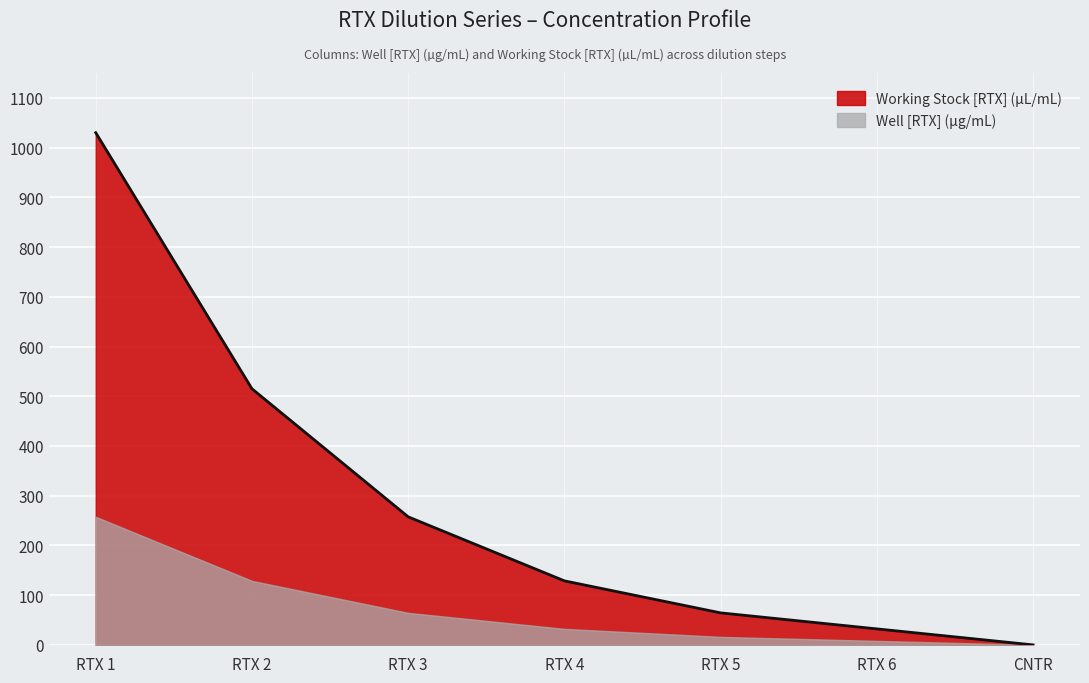

Reading left to right, extract all data points from this chart.

1030.0	515.0	257.5	128.8	64.4	32.2	0.0